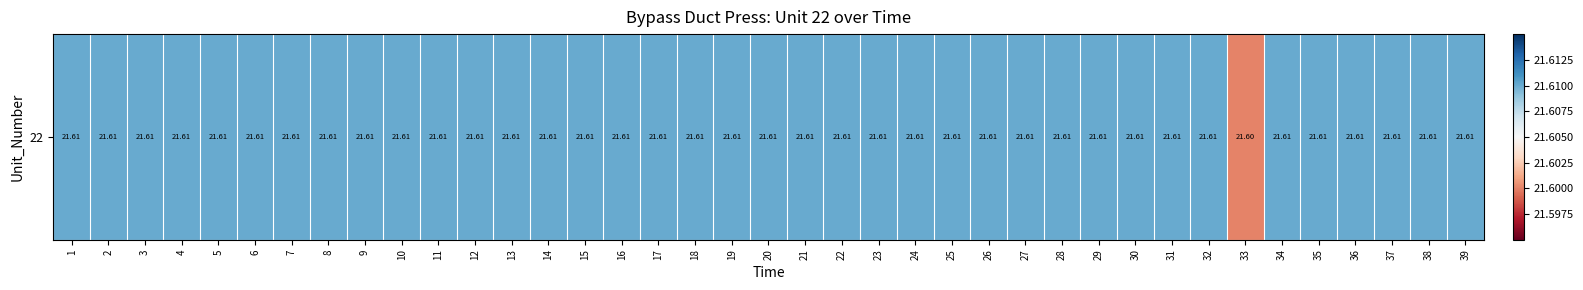

Approximately how many times larger is the value at 30 compared to 35?

1.0